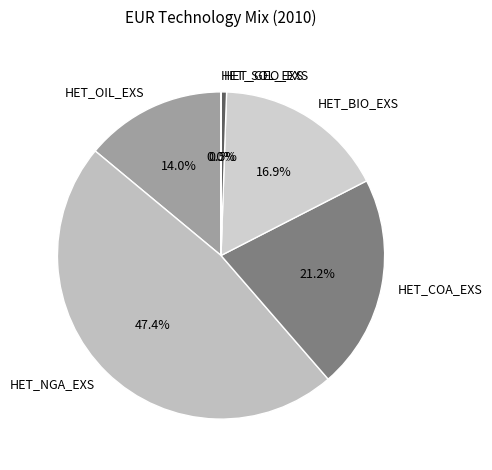

What portion of the pie excludes HET_OIL_EXS?

86.0%